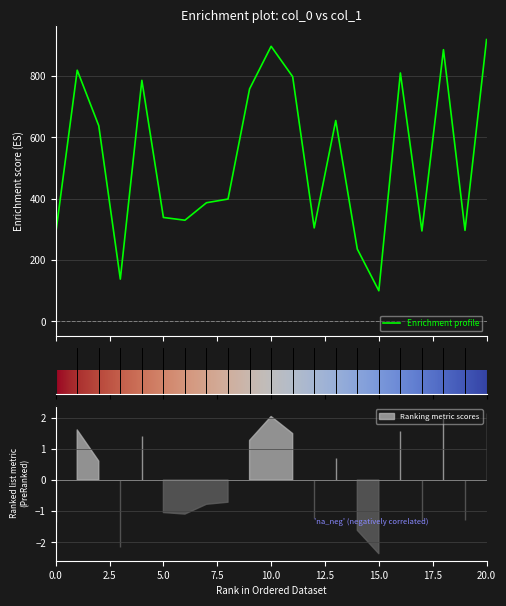

Reading left to right, list all the values displayed in this chart.

0=286	1=819	2=638	3=138	4=786	5=339	6=330	7=387	8=399	9=758	10=897	11=798	12=305	13=655	14=236	15=100	16=810	17=295	18=886	19=297	20=919